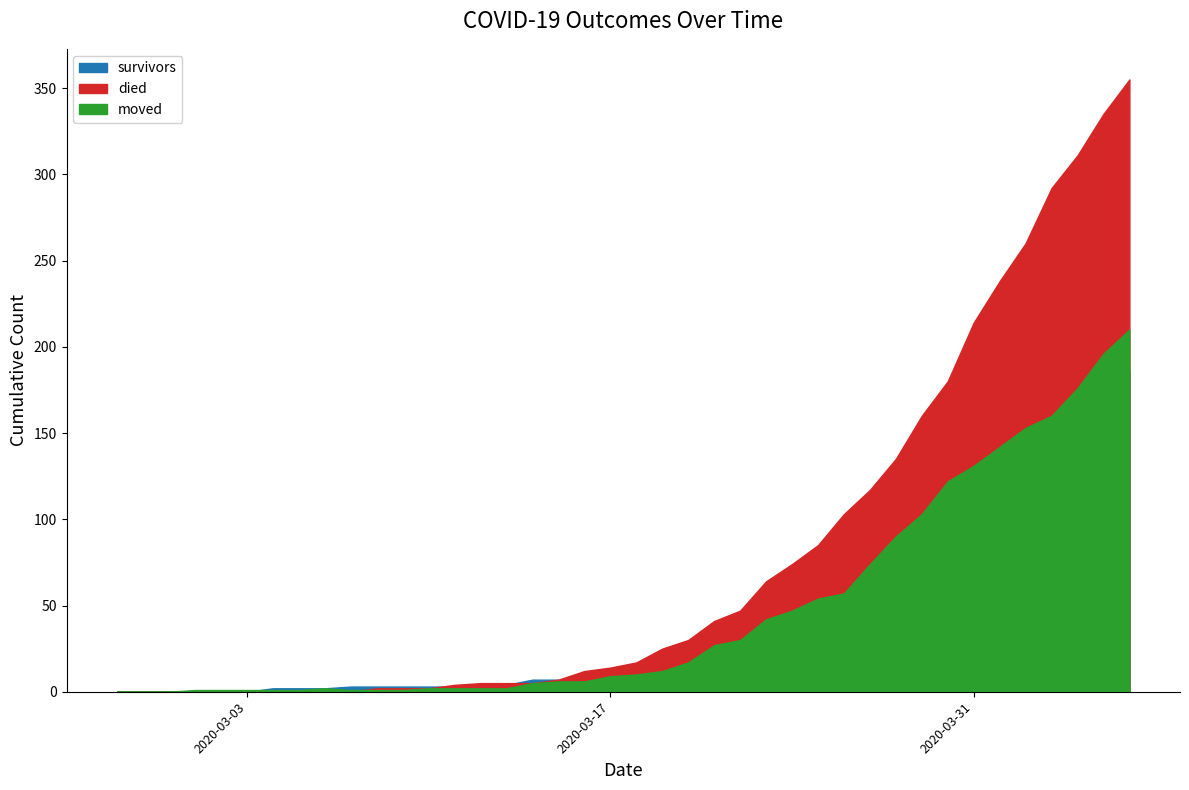

Is the value of survivors at 2020-03-10 greater than the value of died at 2020-03-29?

No